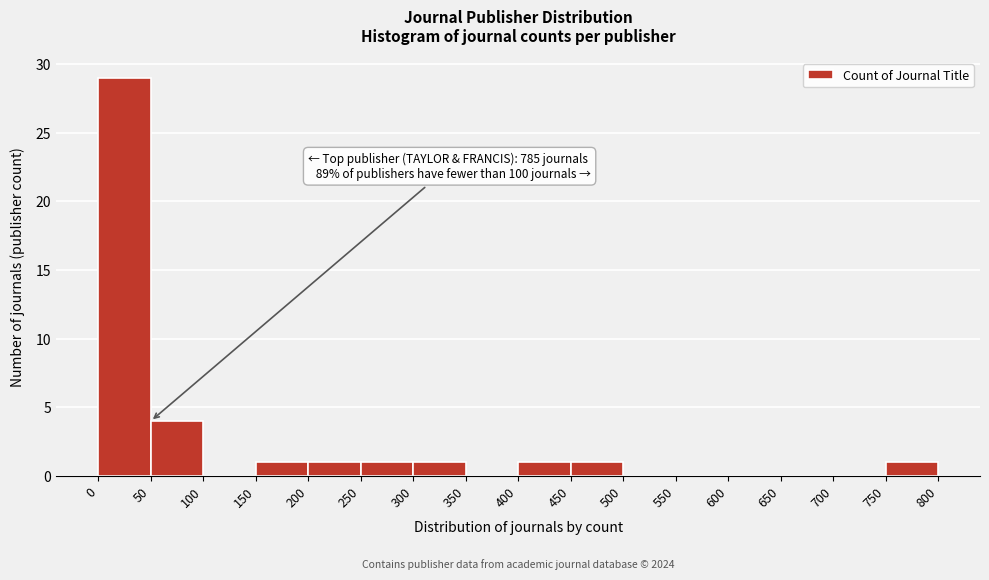

Which range on the x-axis has the tallest bar?

0 to 50